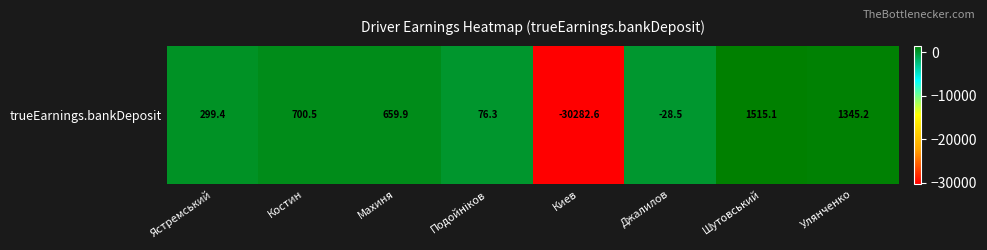

What is the sum of the values at Джалилов and Улянченко?

1316.8